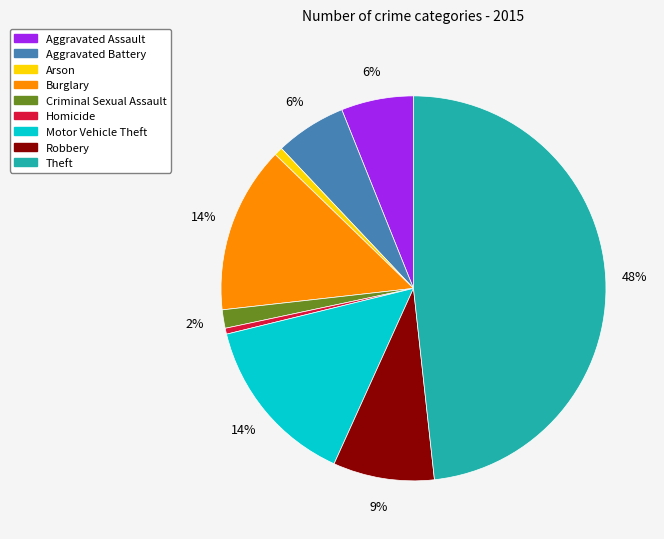

The Burglary slice represents 26% of the pie. True or false?

False